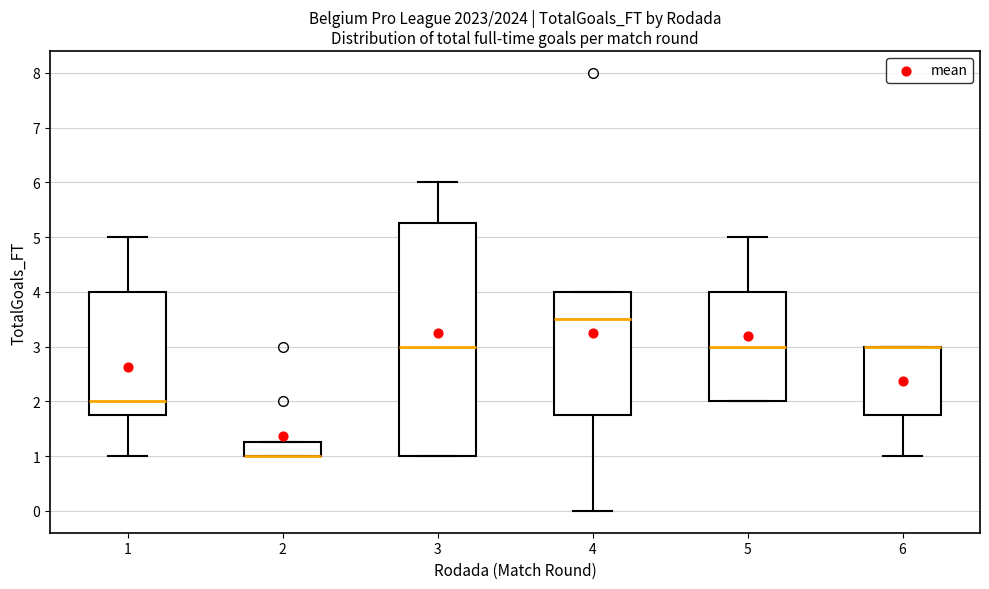

Reading left to right, transcribe this box plot: for each box, give where its median line is, the range the box spans, and where its two whiskers end, as read against the y-axis. The values are not printed on the chart, so give them approximately, as read against the axis.

1: median 2.0, box 1.8 to 4.0, whiskers 1.0 to 5.0
2: median 1.0 (drawn on the box's lower edge), box 1.0 to 1.3, whiskers 1.0 to 1.3
3: median 3.0, box 1.0 to 5.3, whiskers 1.0 to 6.0
4: median 3.5, box 1.8 to 4.0, whiskers 0.0 to 4.0
5: median 3.0, box 2.0 to 4.0, whiskers 2.0 to 5.0
6: median 3.0 (drawn on the box's upper edge), box 1.8 to 3.0, whiskers 1.0 to 3.0